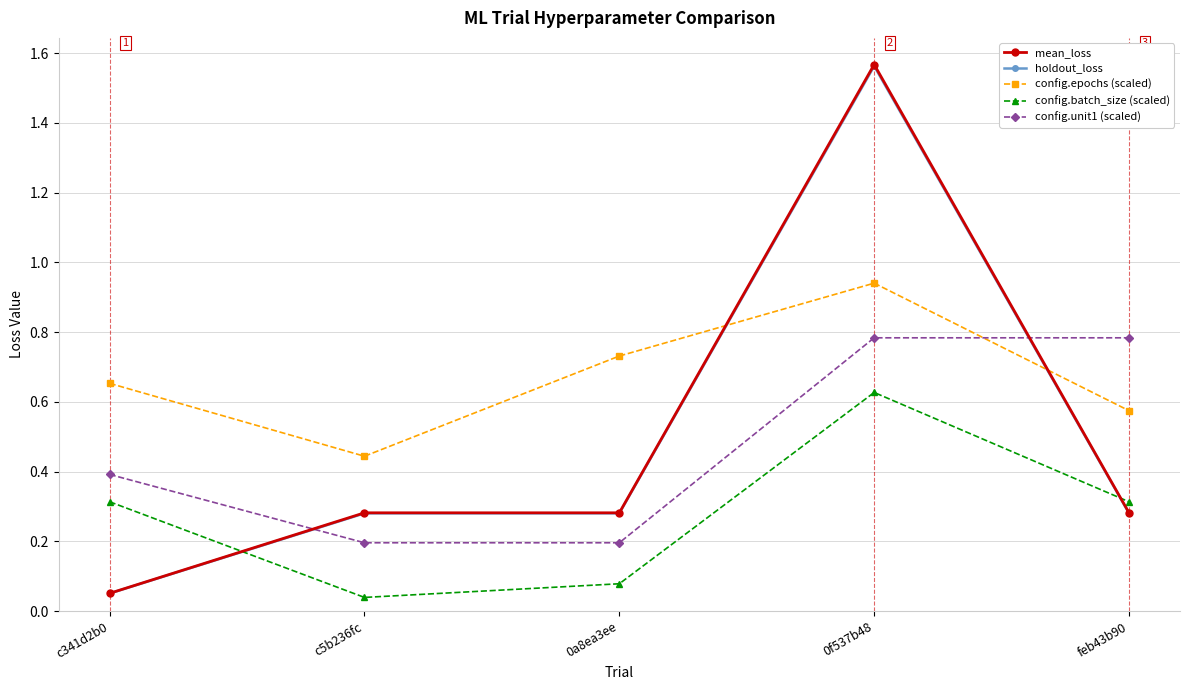

What is the total value across all series at c341d2b0?

1.5